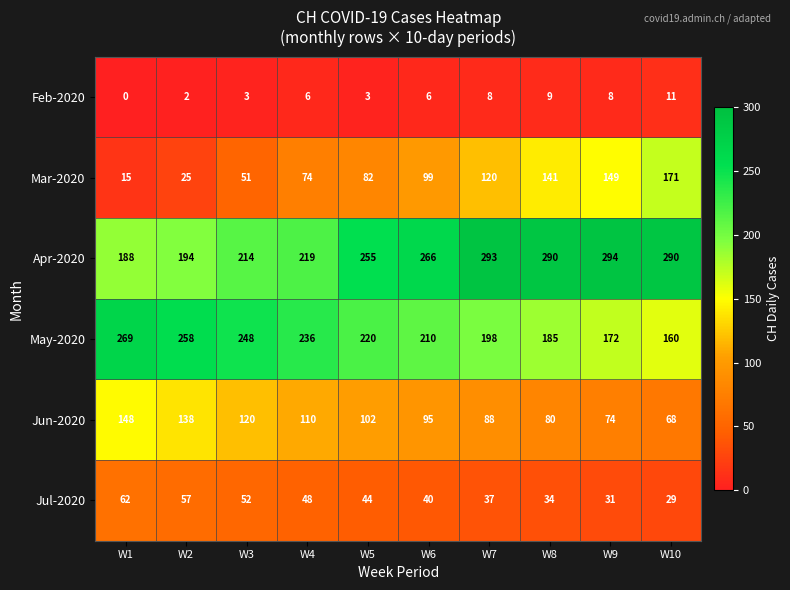

How many categories are shown in the chart?

10